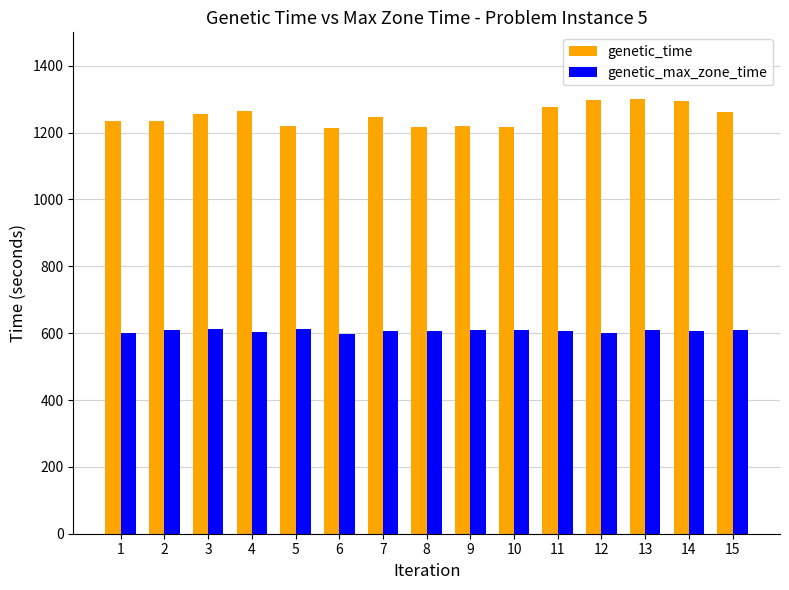

What is the spread (max minus min) of values at 10?

605.6